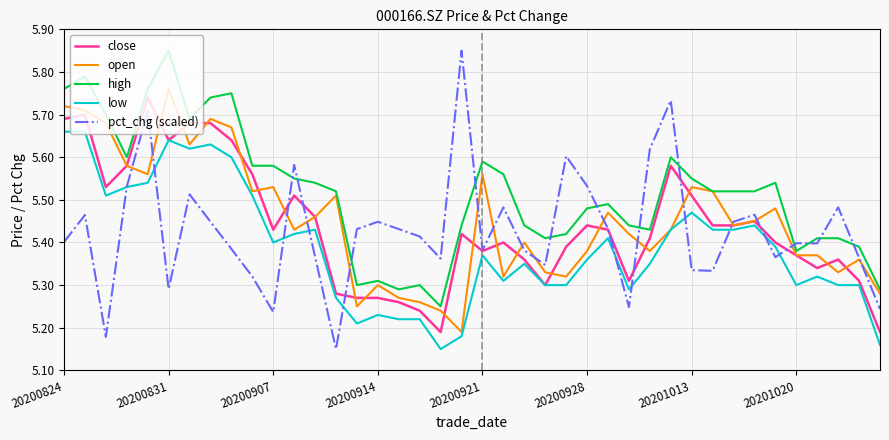

Is this an area chart (filled region under the line)?

No